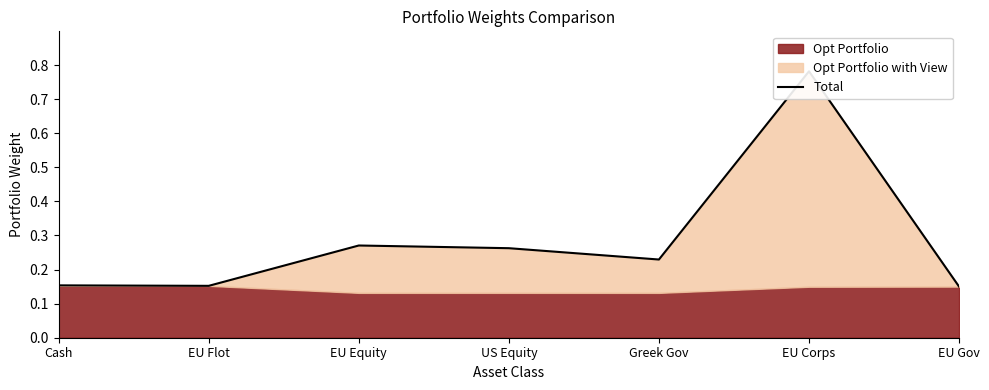

Count the number of categories in the chart.

7